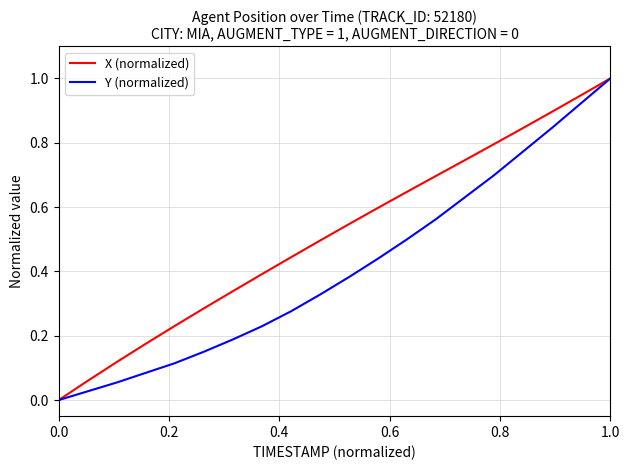

Which series has the largest total across all categories?

X (normalized)